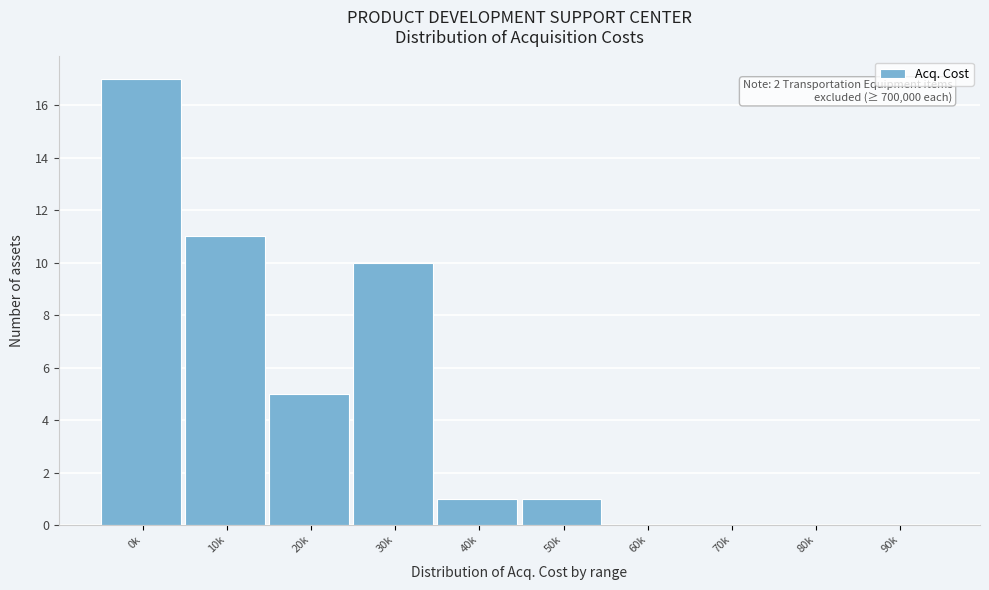

Reading left to right, what are all the values shown in this chart?

0k=17	10k=11	20k=5	30k=10	40k=1	50k=1	60k=0	70k=0	80k=0	90k=0